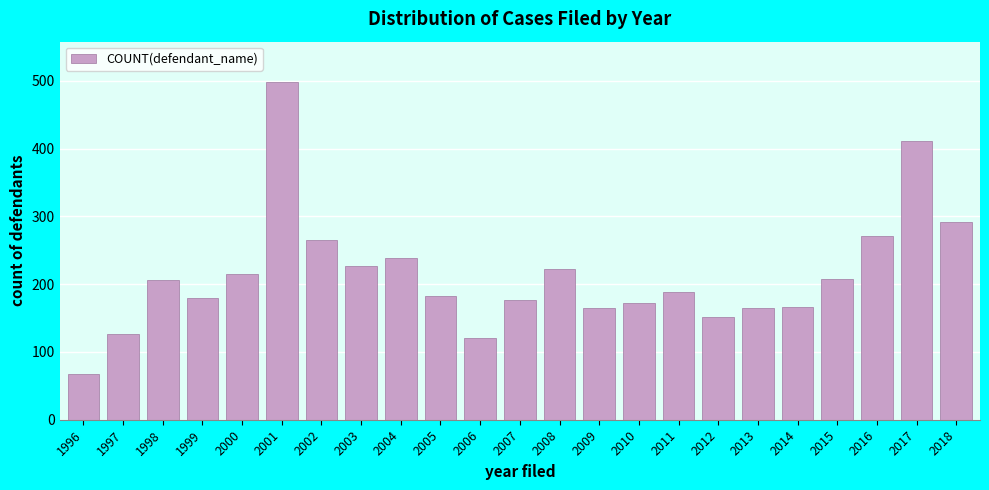

What is the maximum value shown in the chart?

498